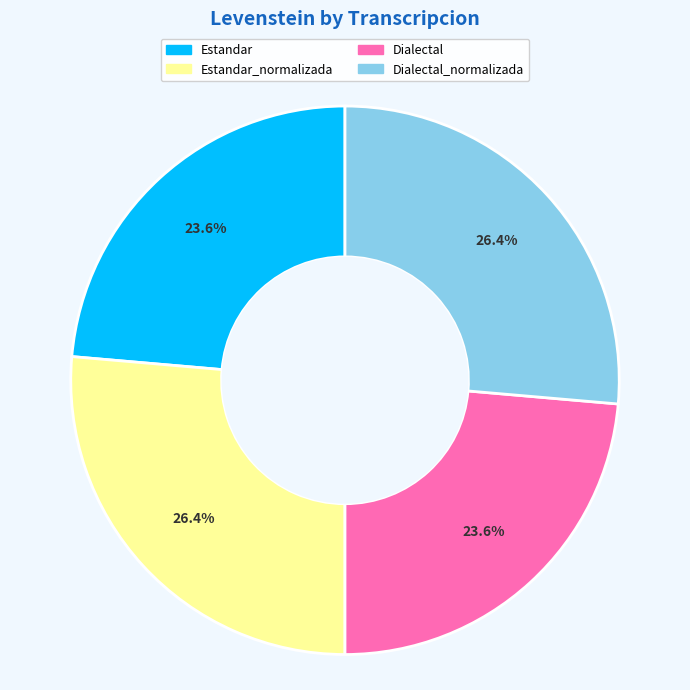

The Dialectal_normalizada slice represents 26% of the pie. True or false?

True